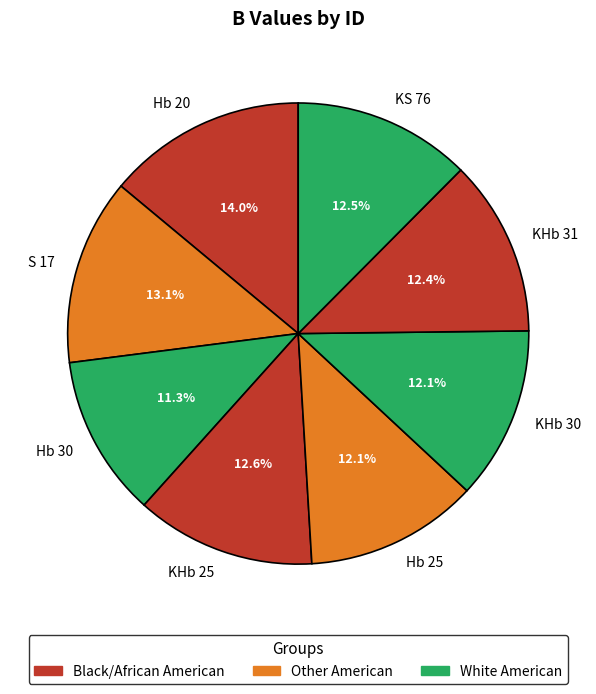

Is it true that KS 76 is 22% of the pie?

False